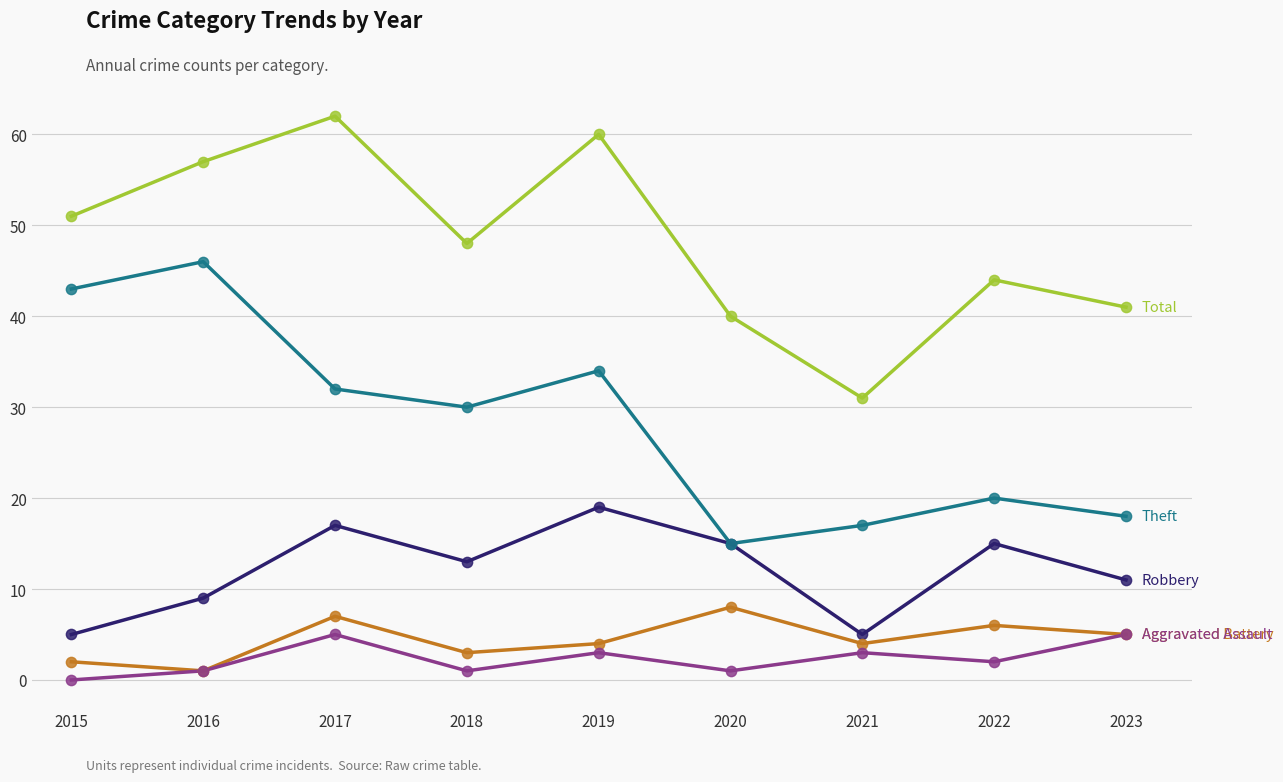

What is the spread (max minus min) of values at 2019?

57